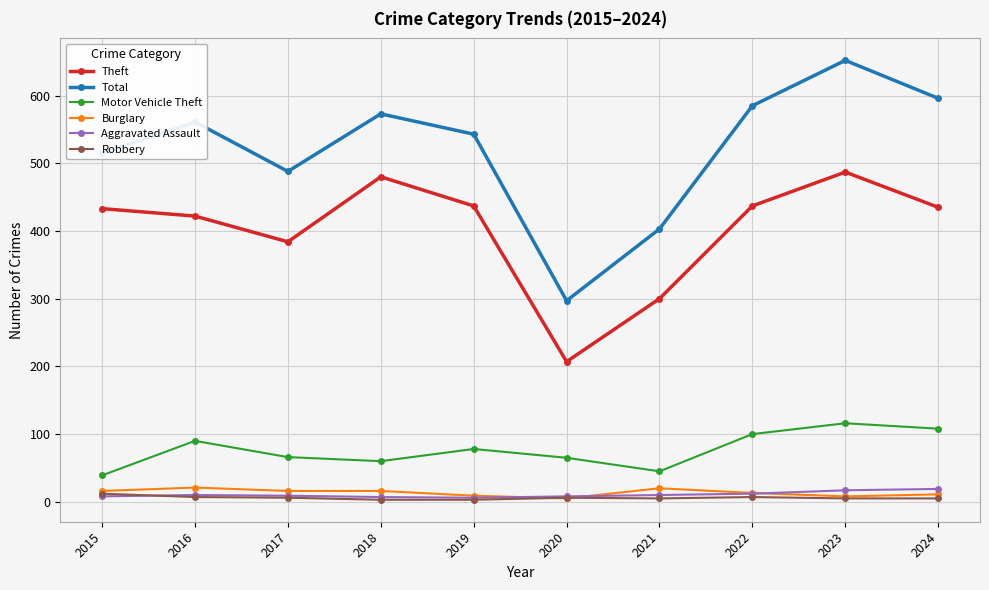

Where is the first local minimum for Total?

2017